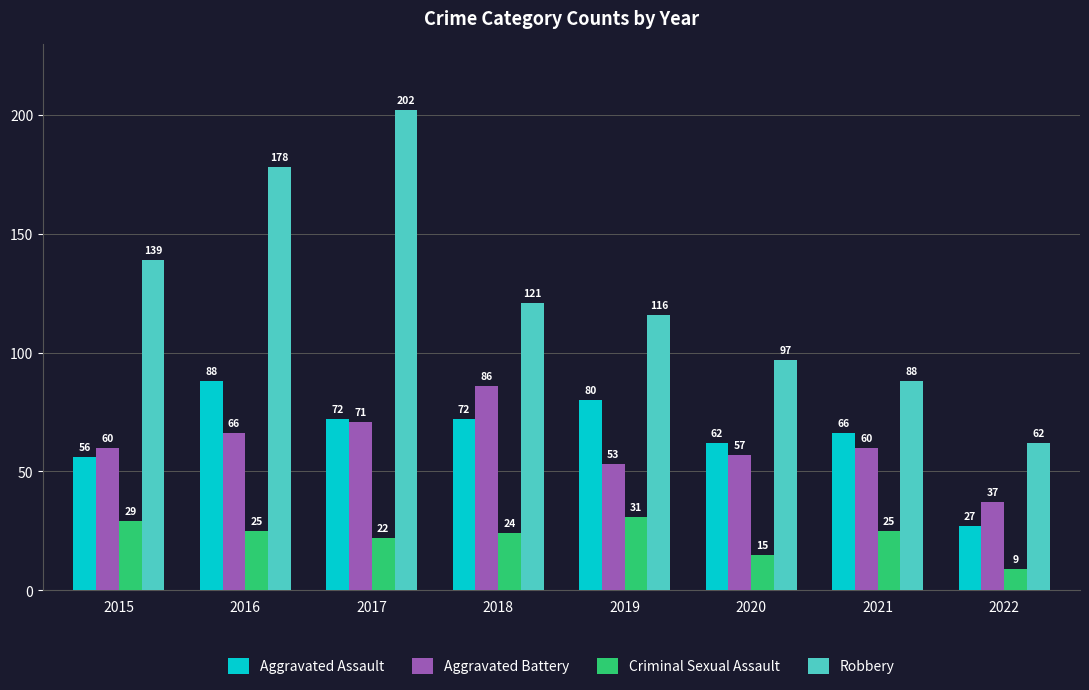

How many bars are there in total?

32